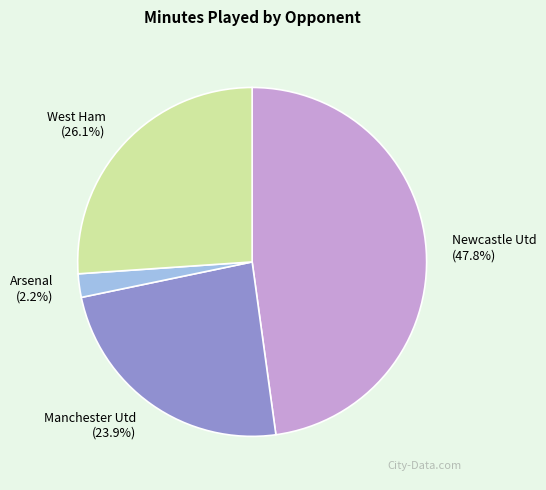

Count the number of slices in the pie.

4